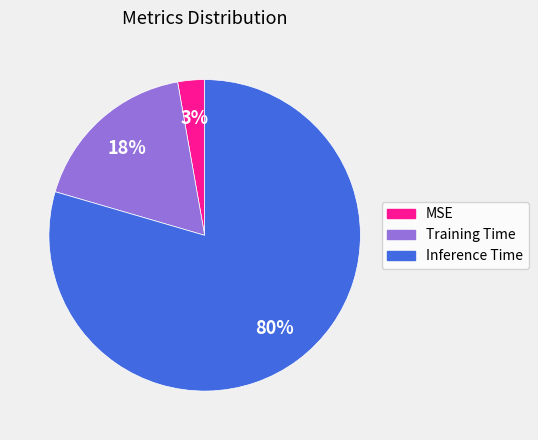

Do MSE and Inference Time together represent more than half of the pie?

Yes